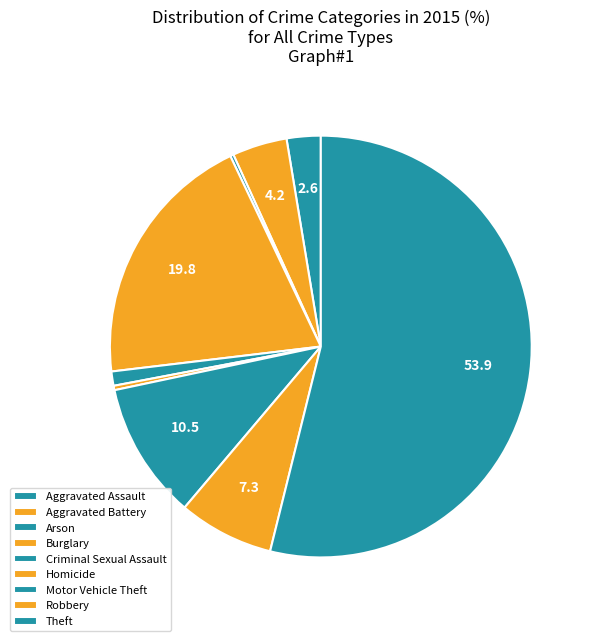

Does Theft account for over 50% of the chart?

Yes